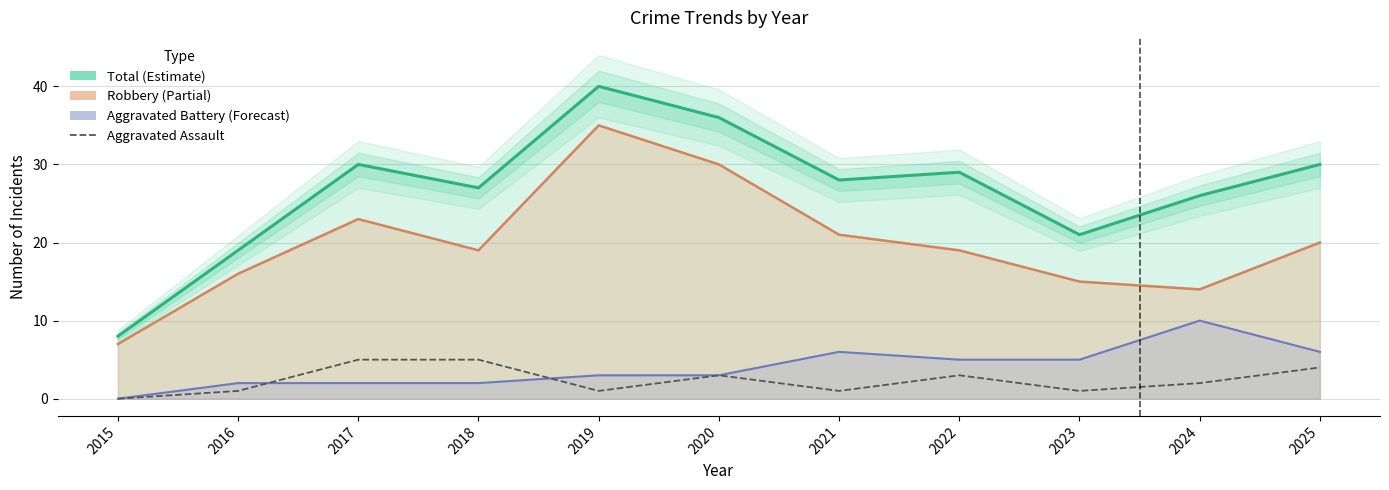

True or false: Total and Robbery cross at least once.

False